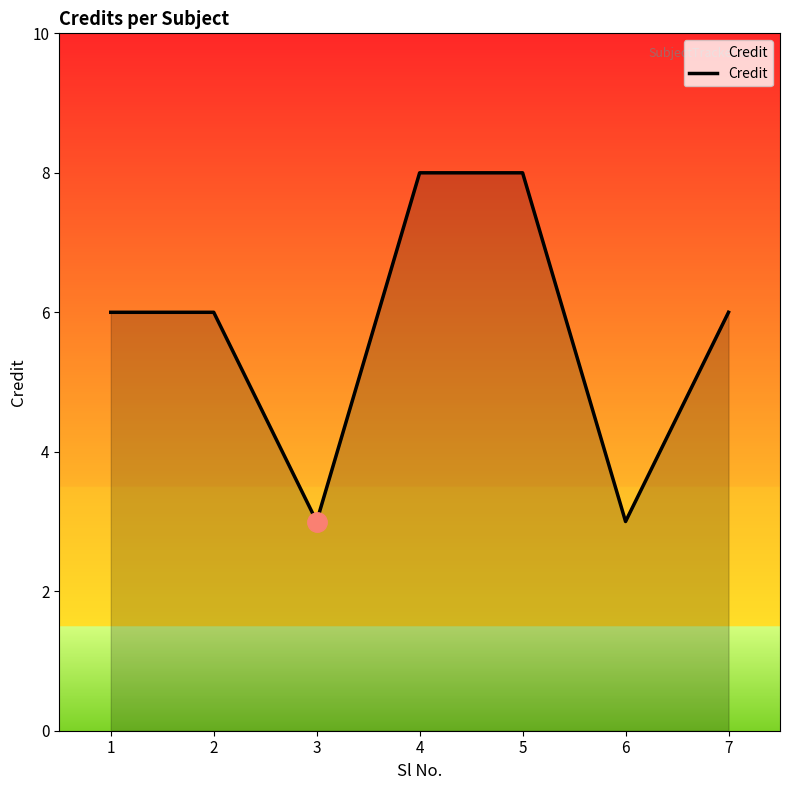

What is the sum of the values at 2 and 6?

9